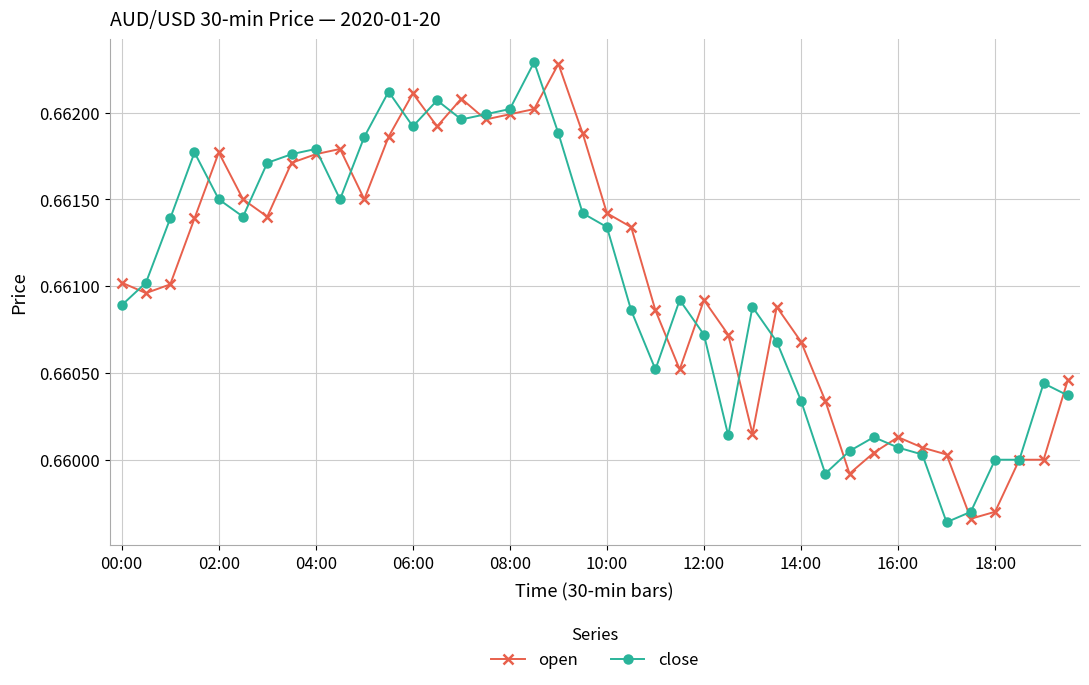

What is the sum of all open values?

26.4